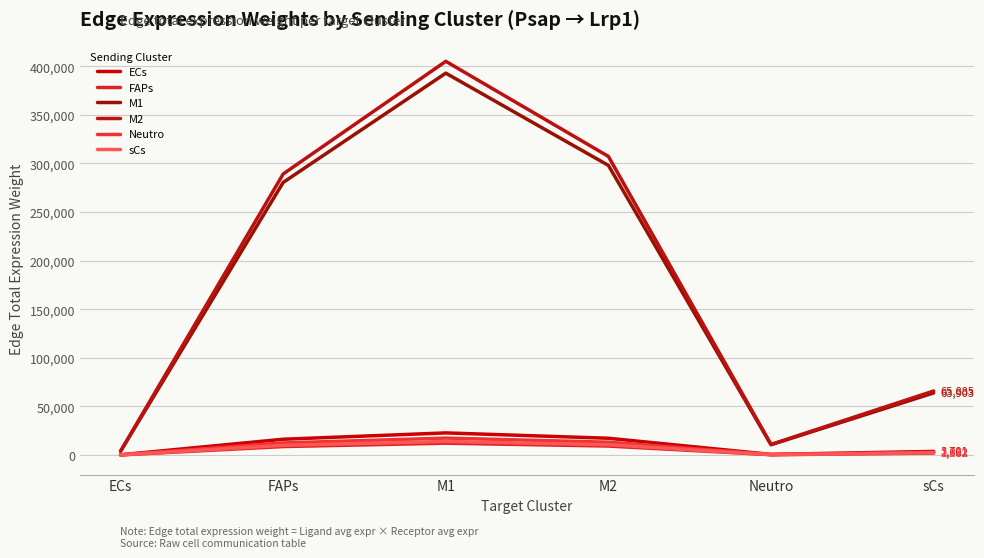

What is the sum of the M1 values at ECs and sCs?

67804.7